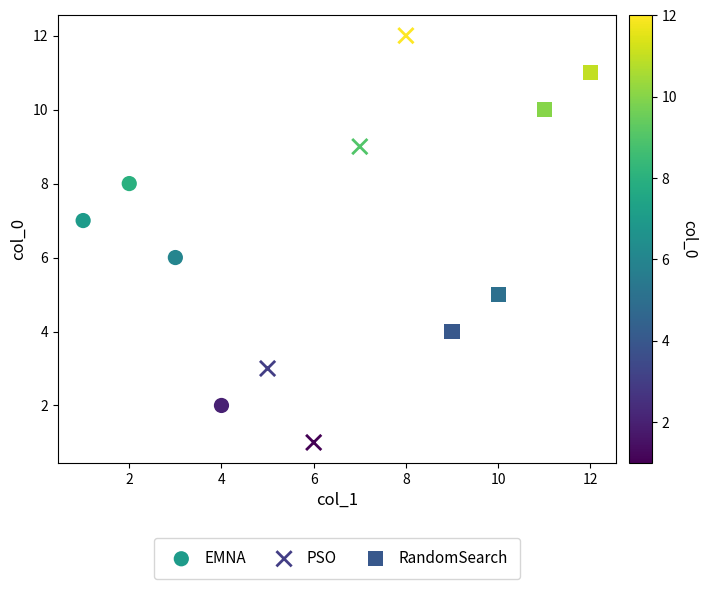

Which series has the largest Y range (max minus min)?

PSO